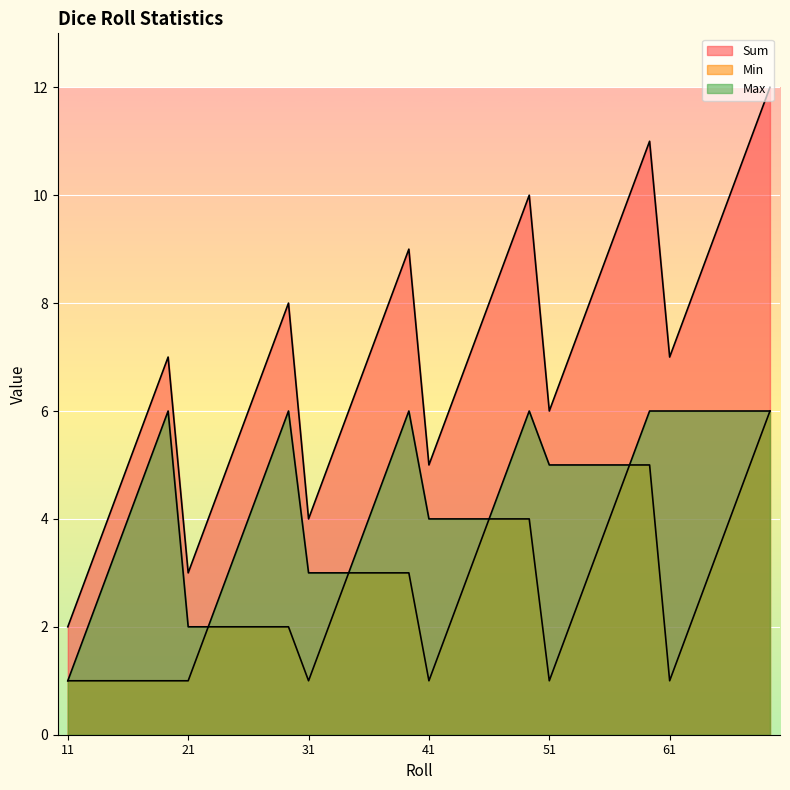

The value of Max at 45 is 1. True or false?

False